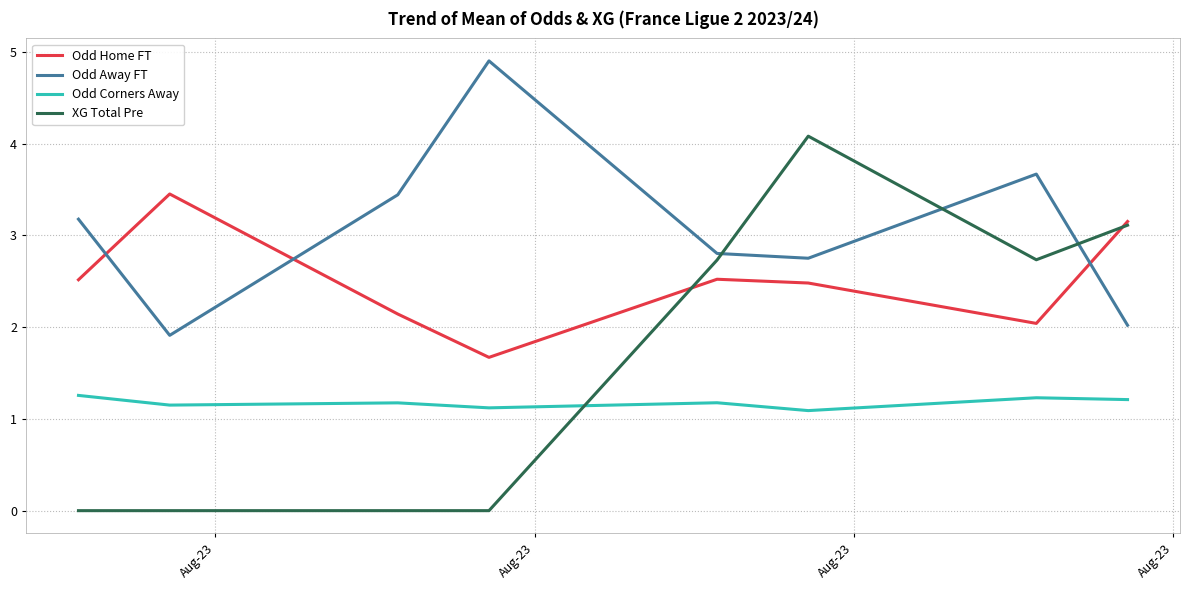

Which series has the largest total across all categories?

Odd Away FT